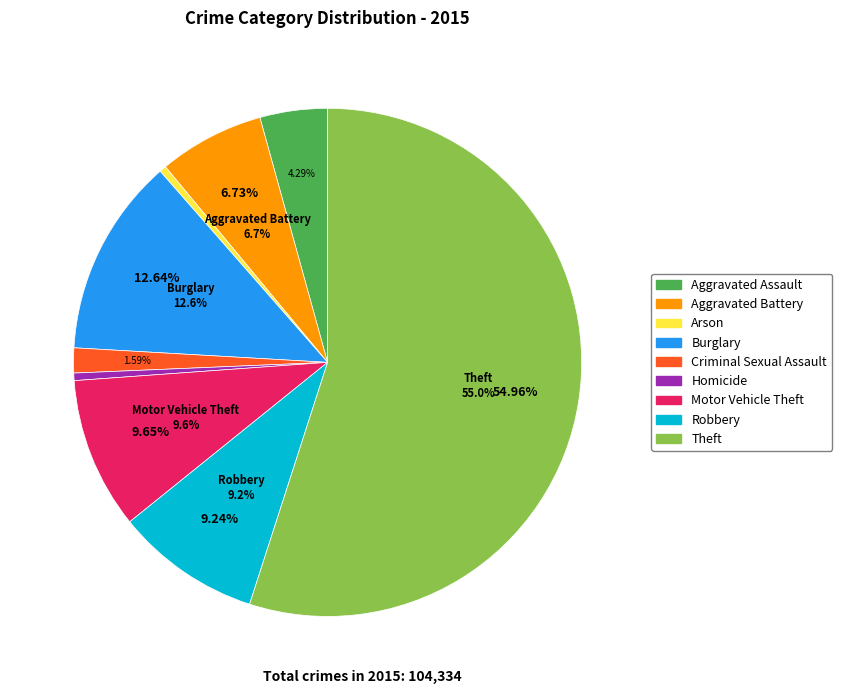

Do Homicide and Aggravated Battery together represent more than half of the pie?

No